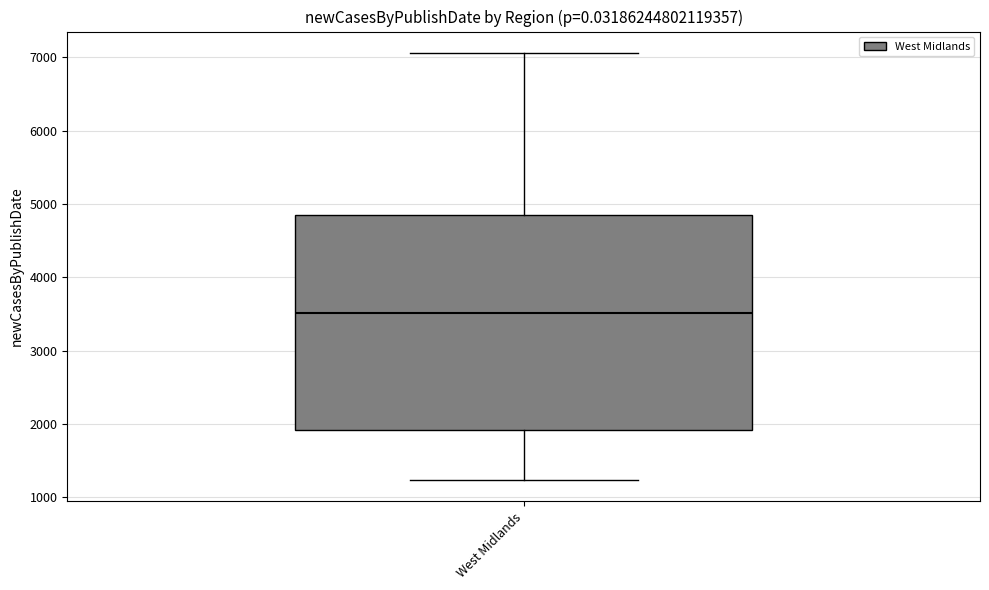

Where does the lower whisker of the box for West Midlands end on the y-axis? The values are not printed on the chart, so give them approximately, as read against the axis.

1200